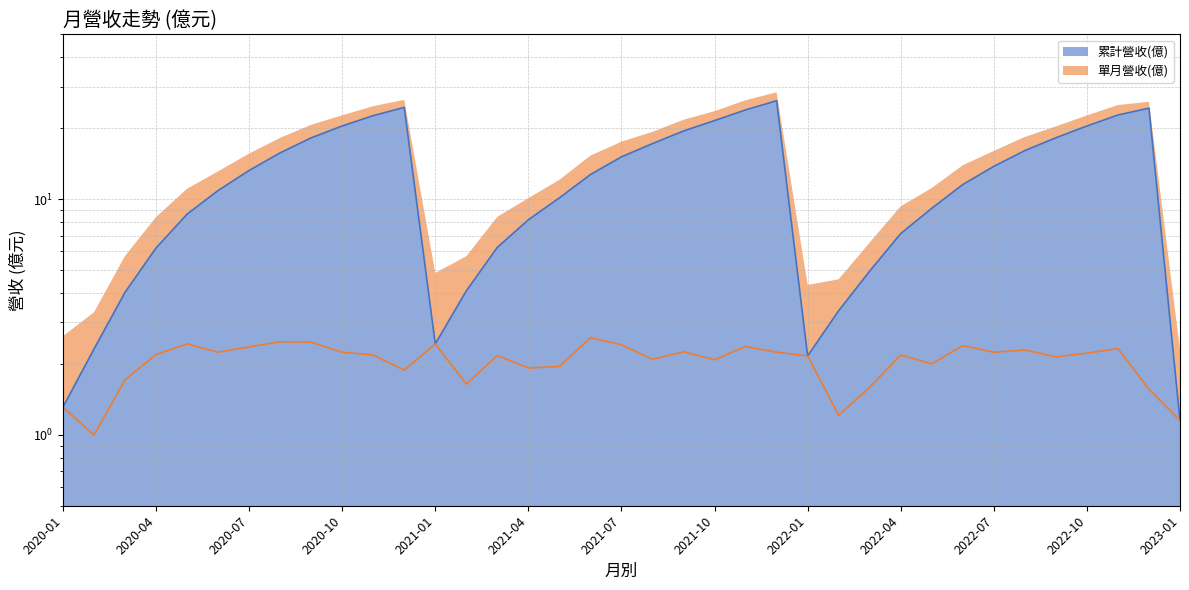

The value of 累計營收(億) at 2021-11 is 5.8. True or false?

False